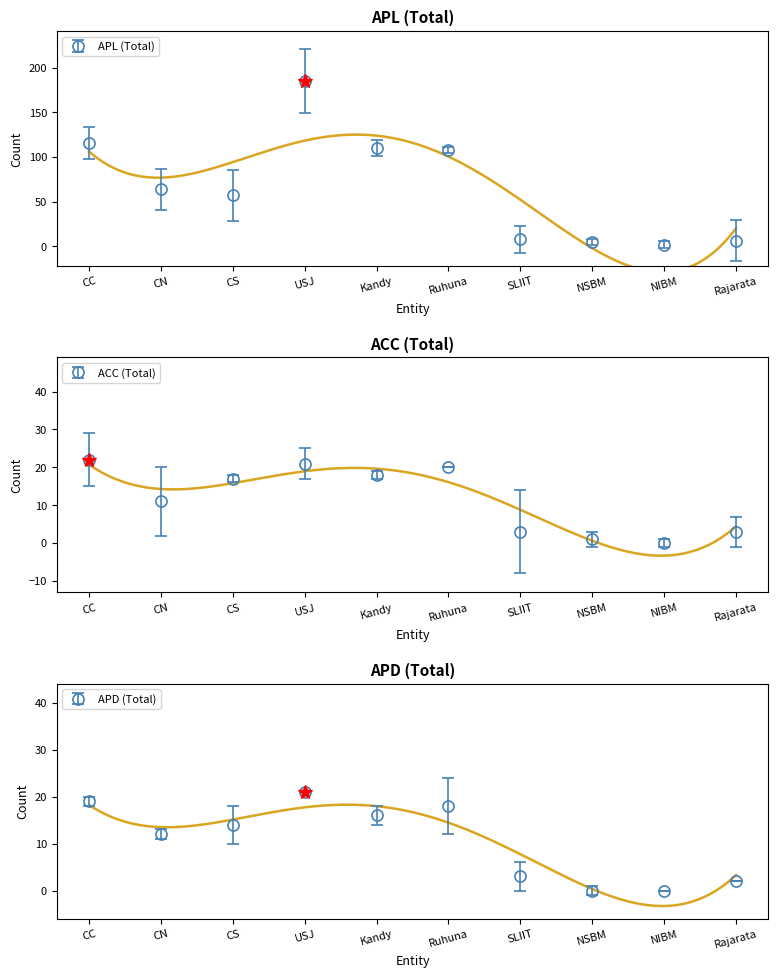

At which label does APL (Total) first exceed 64?

CC